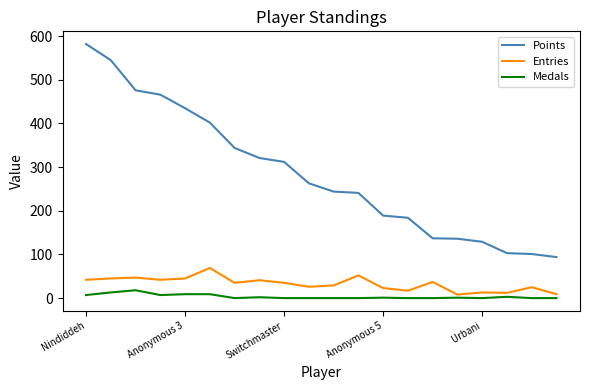

What is the maximum value for Medals?

18